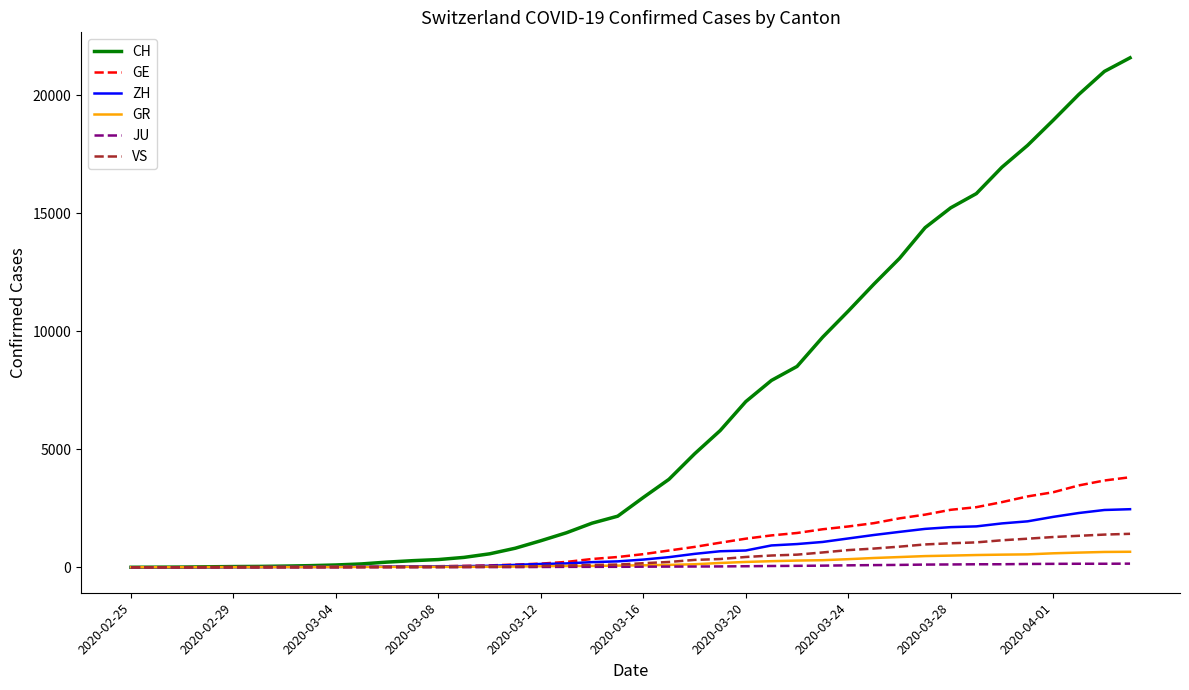

What is the maximum value for VS?

1418